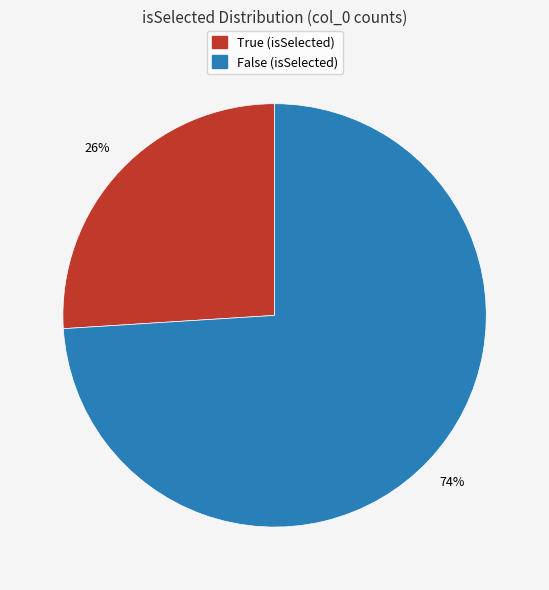

Is there any slice that represents more than half of the pie?

Yes